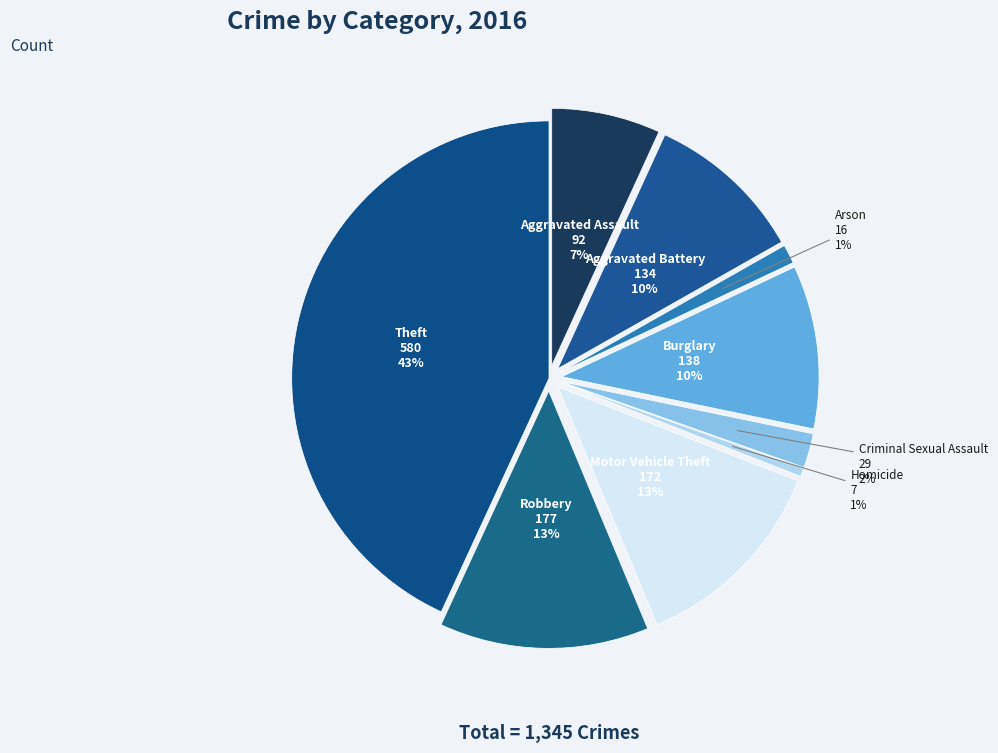

The Burglary slice represents 1% of the pie. True or false?

False